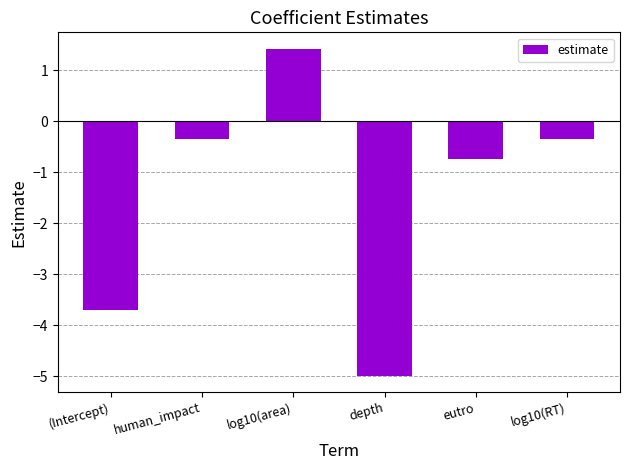

What position from the right is eutro?

2